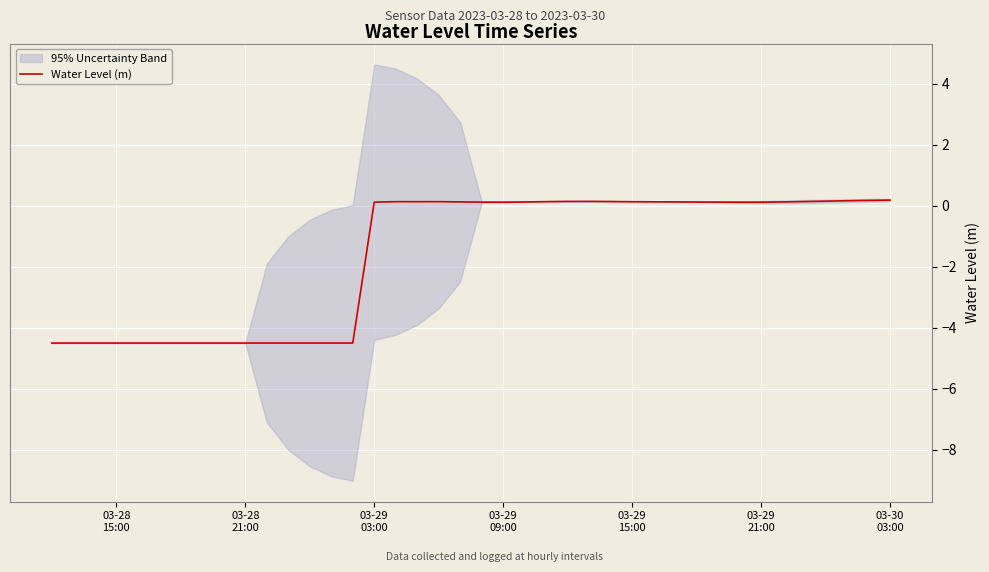

True or false: there are more than 1 points higher than both neighbors.

True